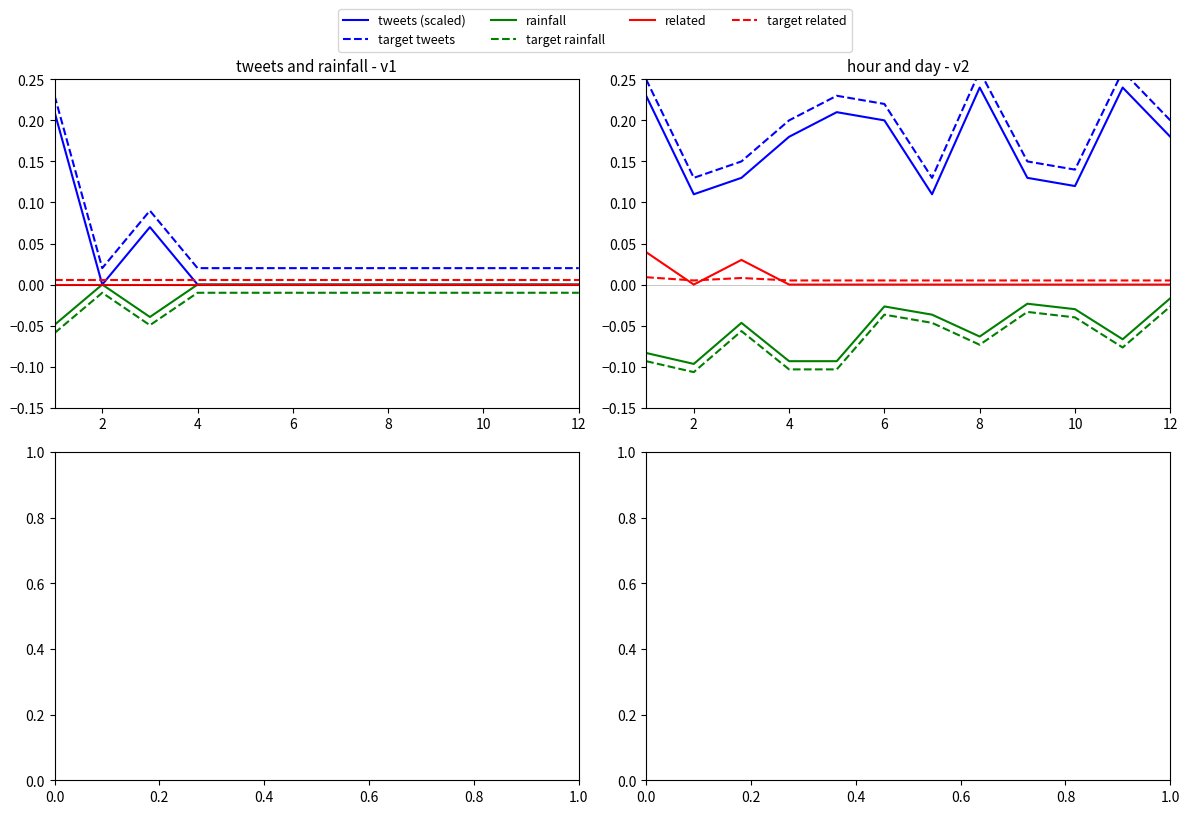

Does the chart display data point markers on the line(s)?

No